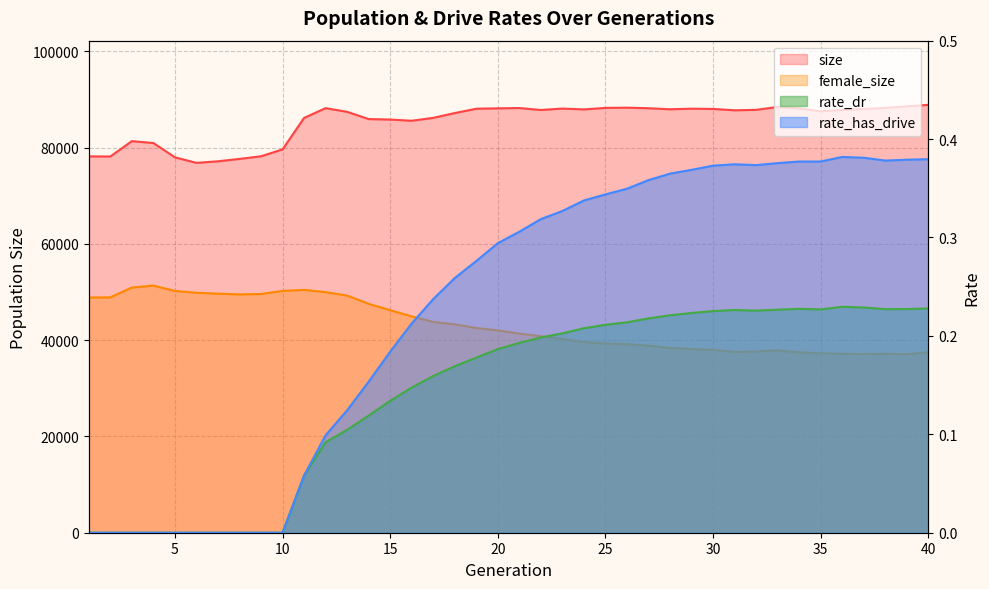

How many values in the rate_has_drive series exceed 0?

30